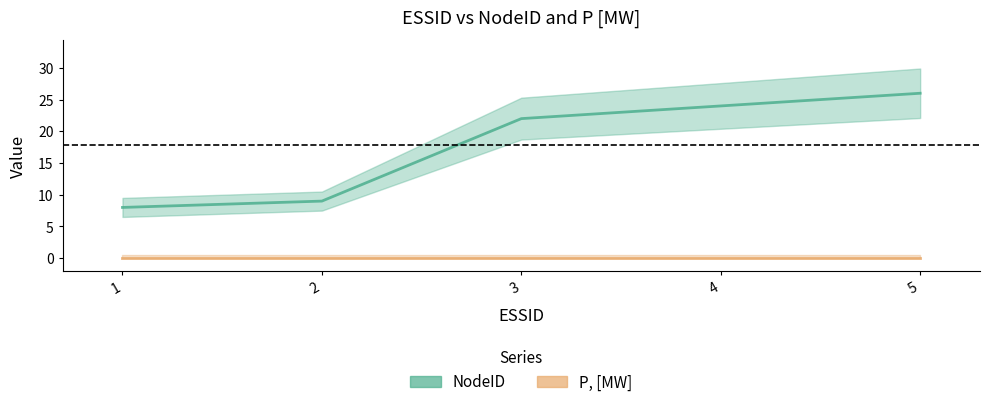

At which category does the chart reach its peak across all series?

5